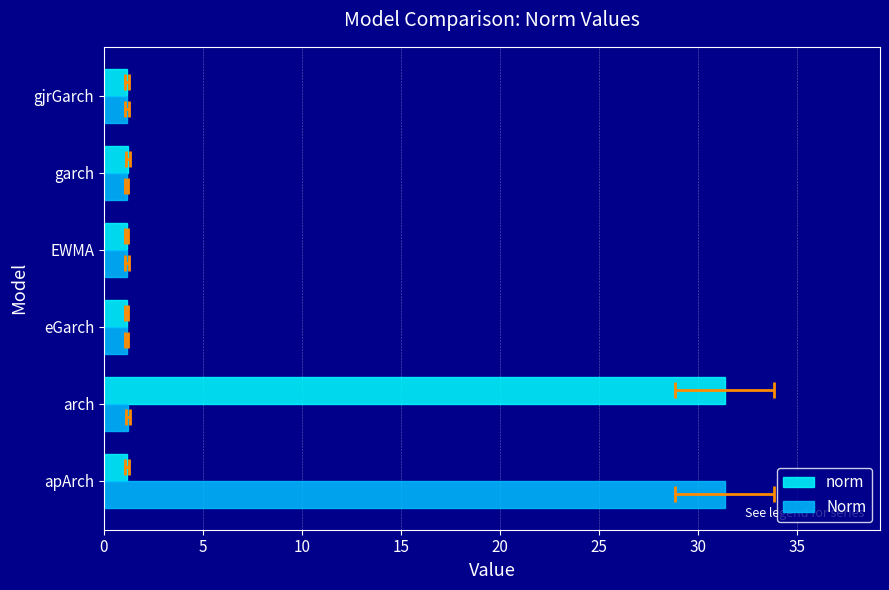

How many data points does each series have?

6